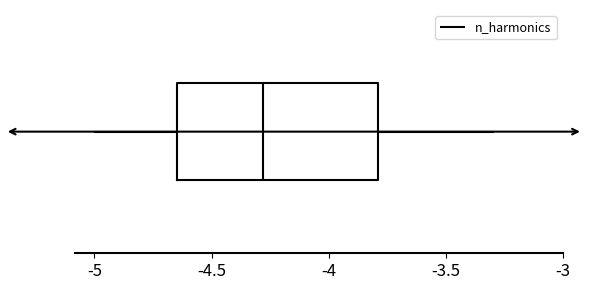

Transcribe this box plot: give where the median line is, the range the box spans, and where the two whiskers end, as read against the x-axis. The values are not printed on the chart, so give them approximately, as read against the axis.

median -4.30, box -4.65 to -3.80, whiskers -5.00 to -3.30